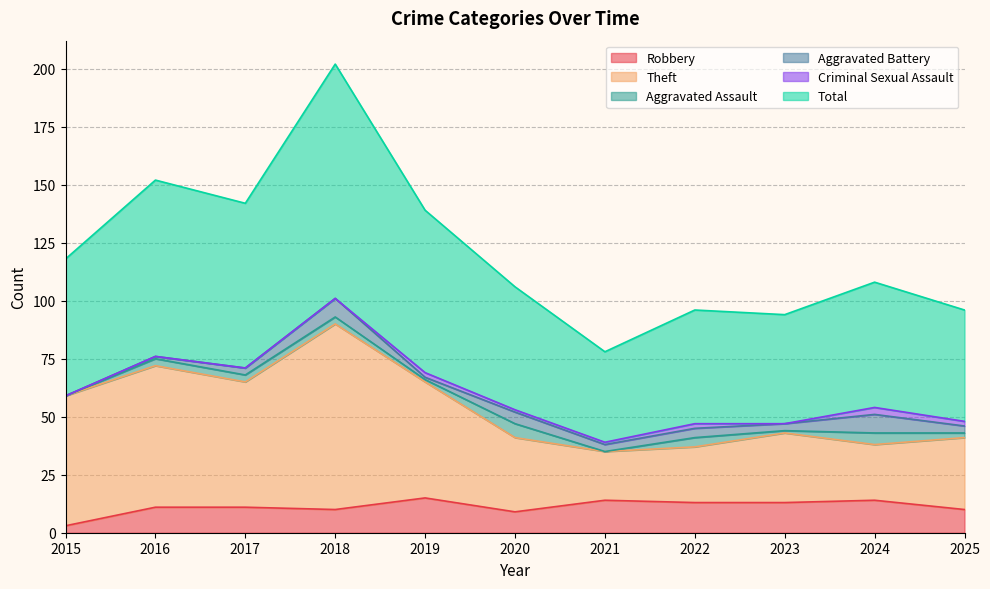

True or false: Theft has more than 1 interior local peaks.

True